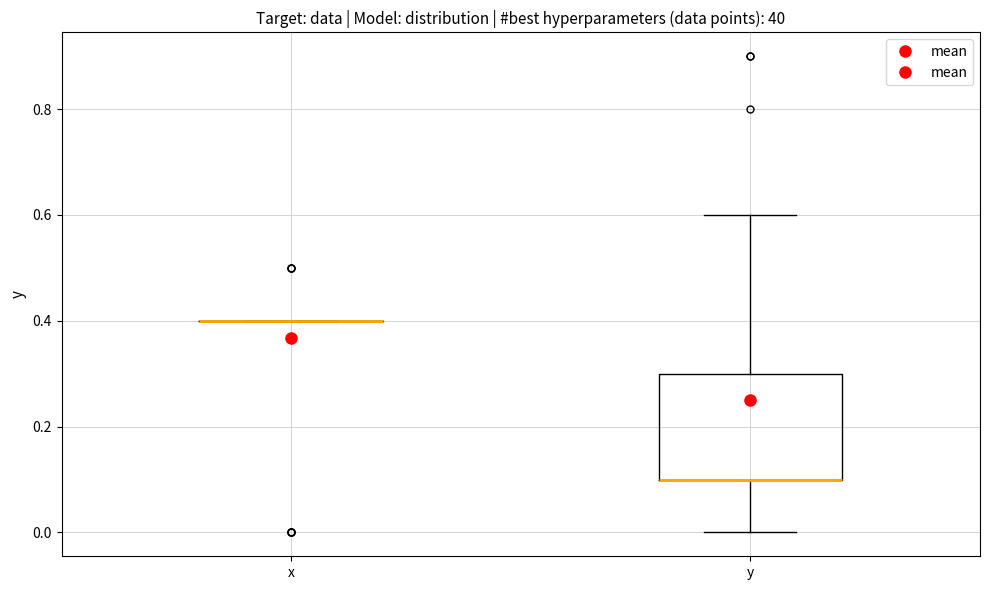

Where does the lower whisker of the box for y end on the y-axis? The values are not printed on the chart, so give them approximately, as read against the axis.

0.0